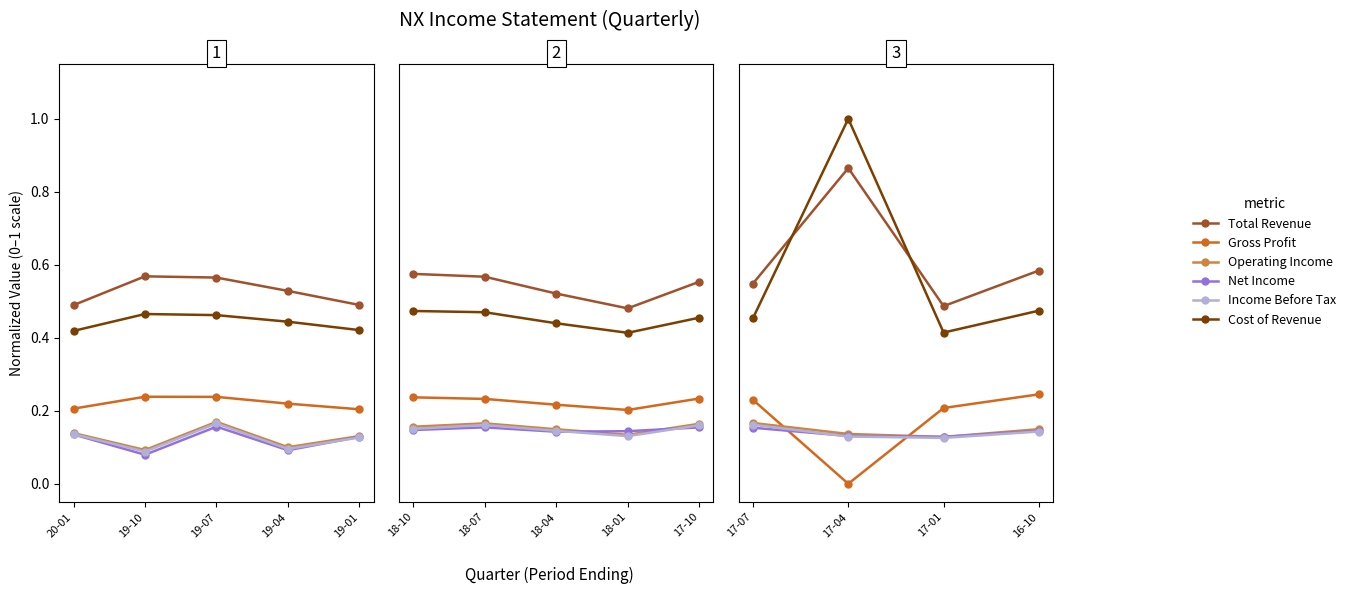

What is the lowest value of the Operating Income series?

0.1